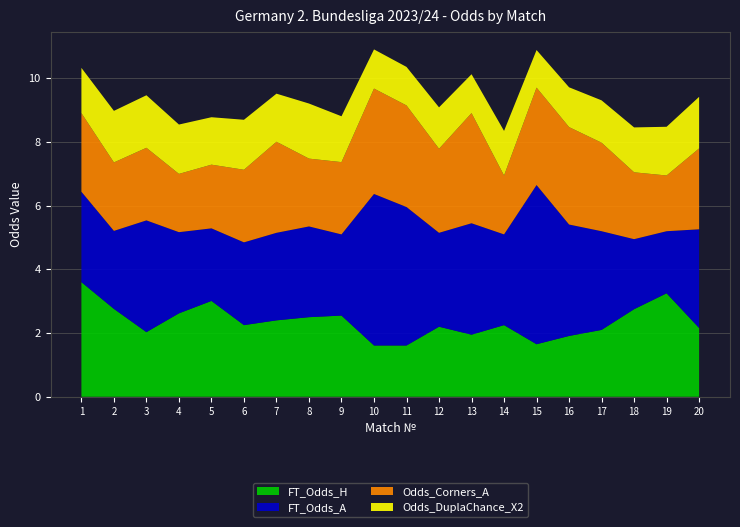

Reading left to right, extract all data points from this chart.

FT_Odds_H: 1=3.6	2=2.8	3=2.0	4=2.6	5=3.0	6=2.2	7=2.4	8=2.5	9=2.5	10=1.6	11=1.6	12=2.2	13=1.9	14=2.2	15=1.6	16=1.9	17=2.1	18=2.8	19=3.2	20=2.2
FT_Odds_A: 1=2.8	2=2.5	3=3.5	4=2.5	5=2.3	6=2.6	7=2.8	8=2.9	9=2.5	10=4.8	11=4.3	12=3.0	13=3.5	14=2.9	15=5.0	16=3.5	17=3.1	18=2.2	19=1.9	20=3.1
Odds_Corners_A: 1=2.5	2=2.1	3=2.3	4=1.8	5=2.0	6=2.3	7=2.9	8=2.1	9=2.3	10=3.3	11=3.2	12=2.6	13=3.5	14=1.9	15=3.1	16=3.1	17=2.8	18=2.1	19=1.8	20=2.5
Odds_DuplaChance_X2: 1=1.4	2=1.6	3=1.6	4=1.6	5=1.5	6=1.6	7=1.5	8=1.7	9=1.4	10=1.2	11=1.2	12=1.3	13=1.2	14=1.4	15=1.2	16=1.2	17=1.3	18=1.4	19=1.5	20=1.6